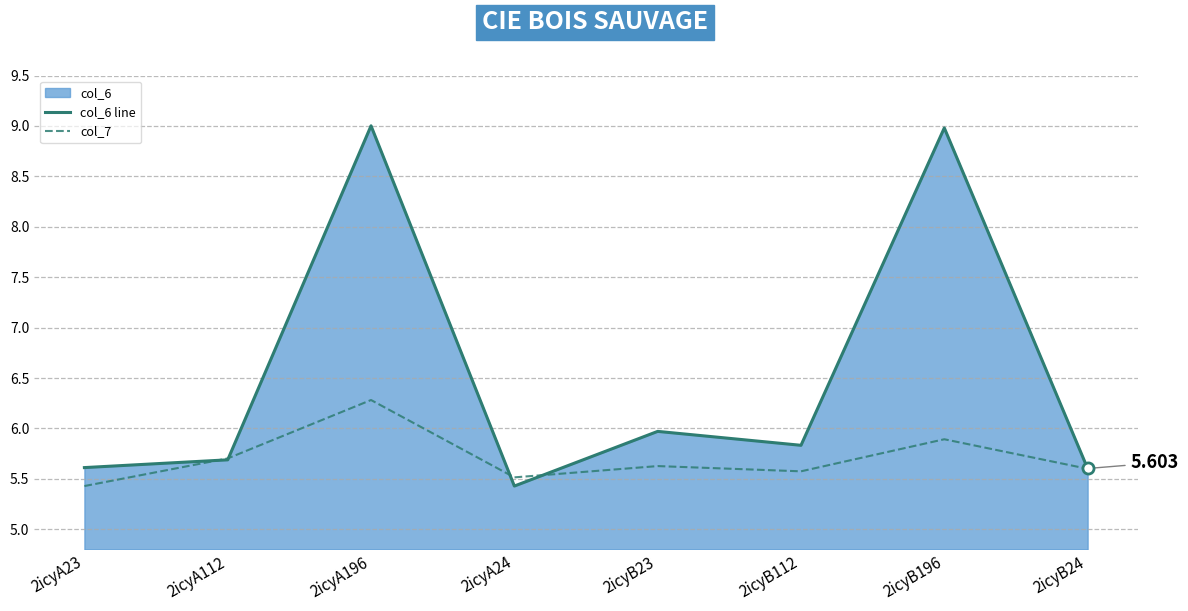

At 2icyB23, list the series in order from largest to smallest.

col_6 line, col_7